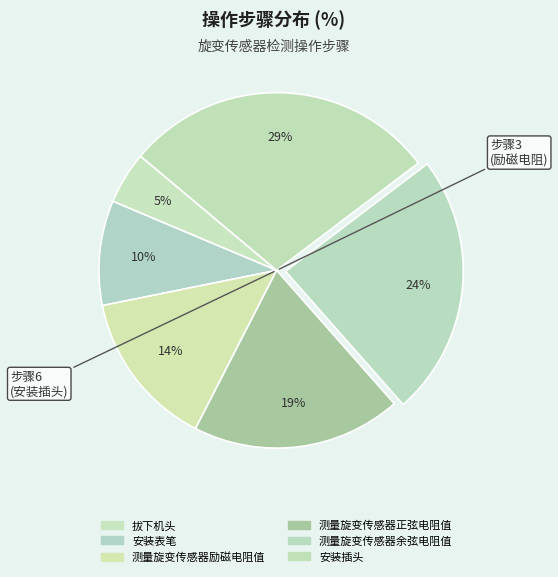

Does 拔下机头 represent more than half of the total?

No